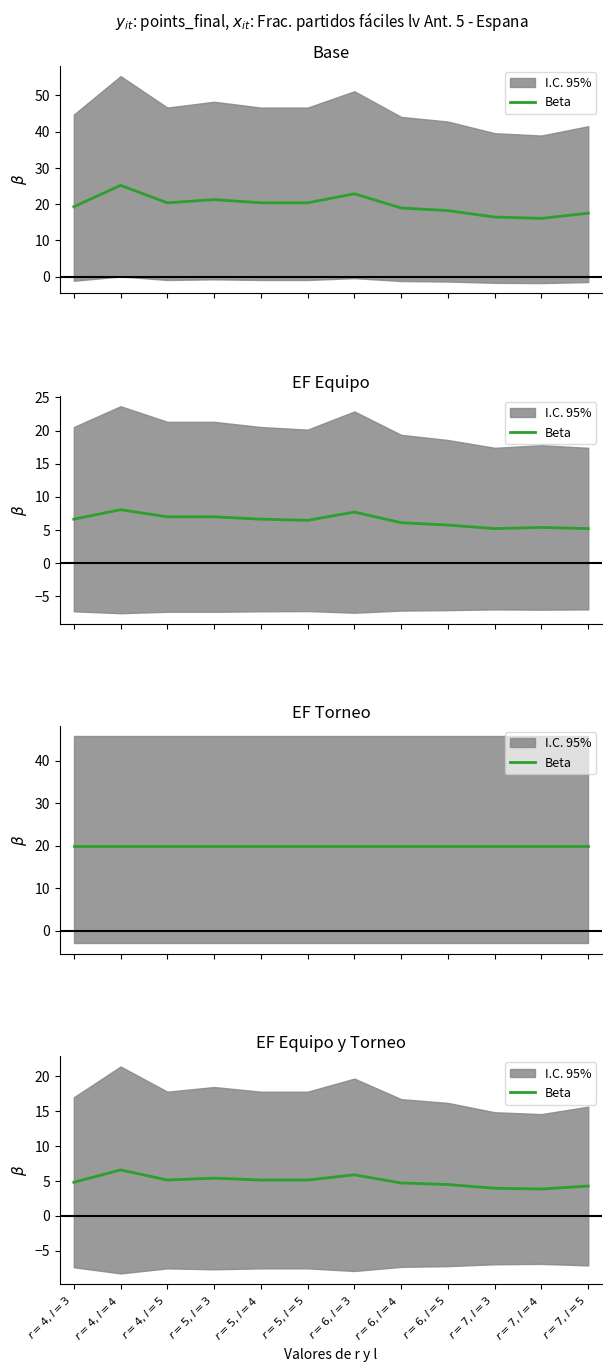

Where is the first local maximum?

$r=4, l=4$